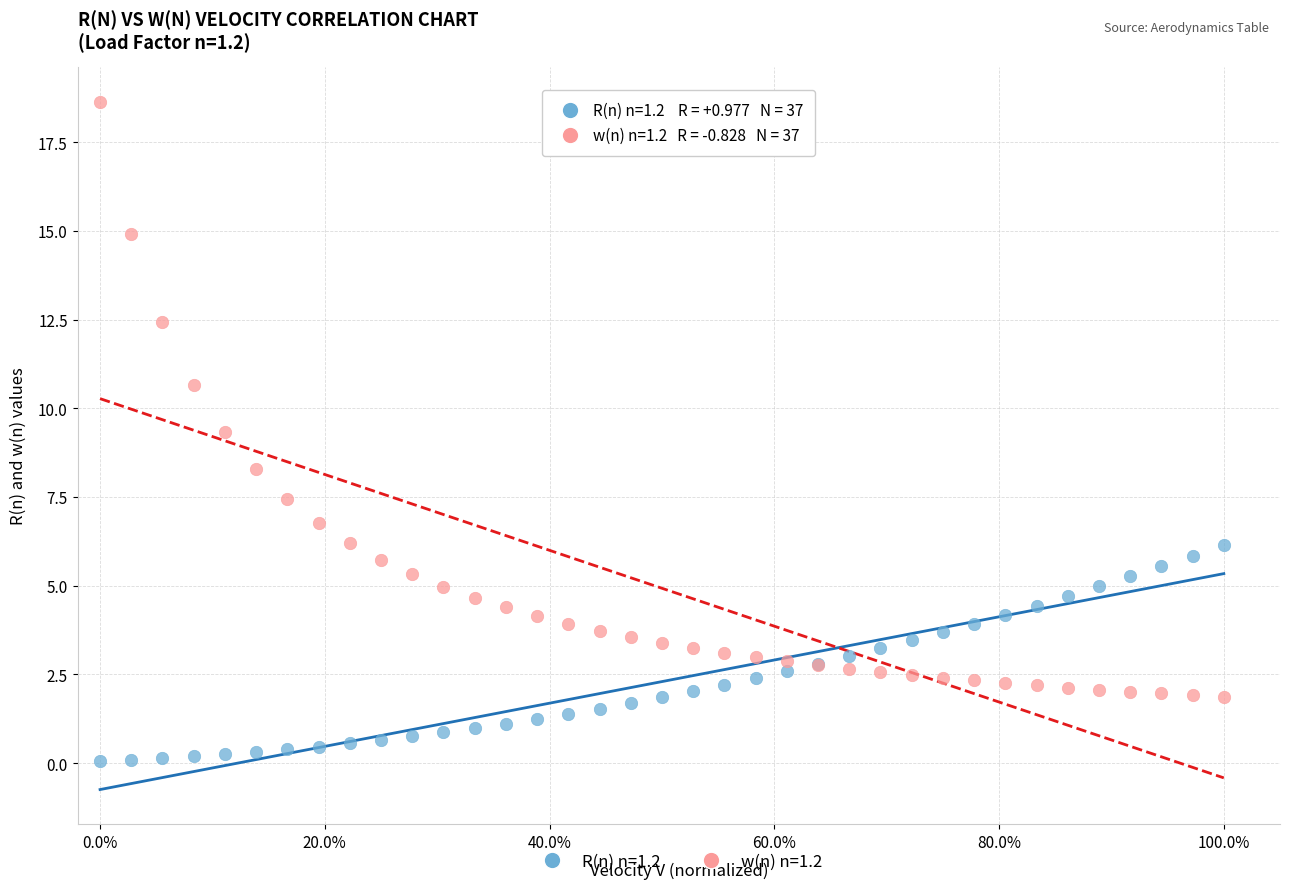

Which series reaches the minimum Y coordinate?

R(n) n=1.2